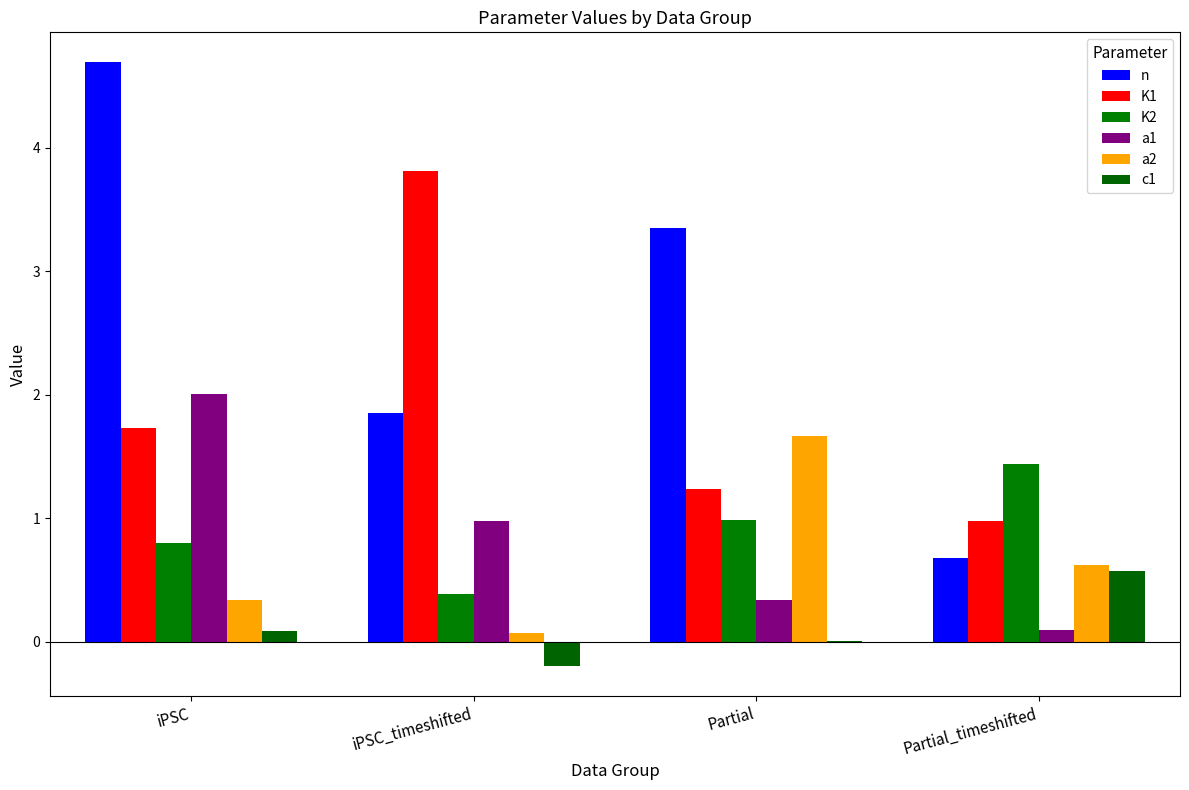

At which category is the sum across all series the highest?

iPSC